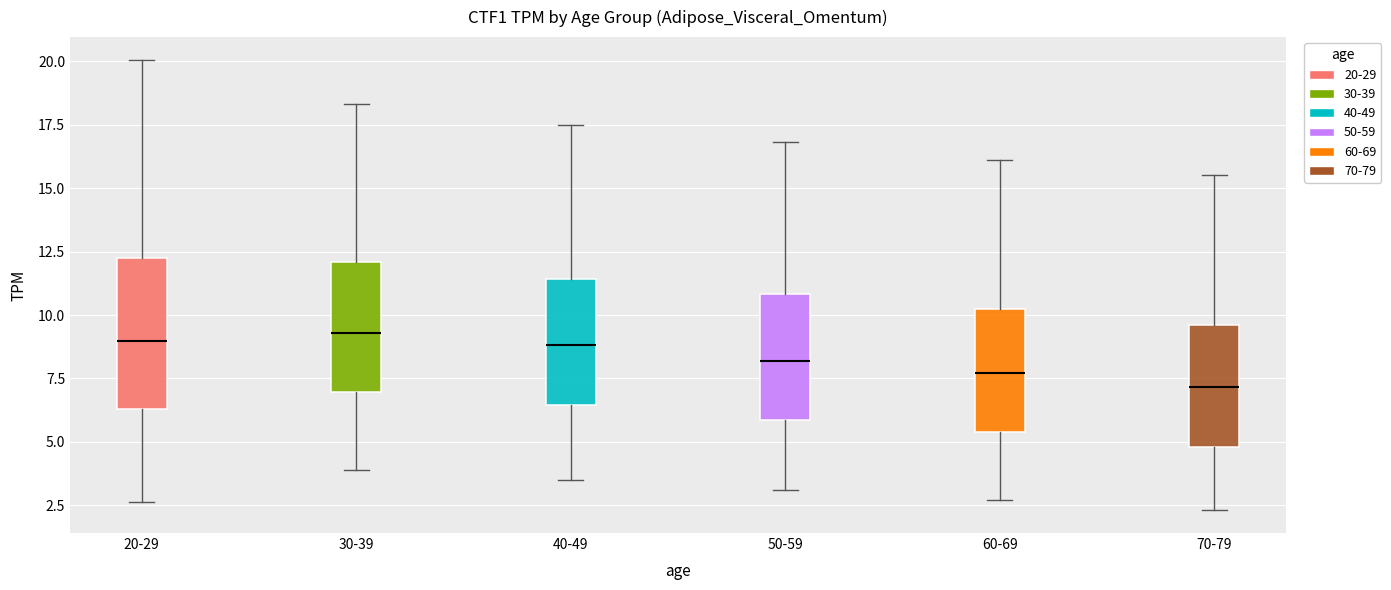

Reading left to right, transcribe this box plot: for each box, give where its median line is, the range the box spans, and where its two whiskers end, as read against the y-axis. The values are not printed on the chart, so give them approximately, as read against the axis.

20-29: median 9.0, box 6.5 to 12.5, whiskers 2.5 to 20.0
30-39: median 9.5, box 7.0 to 12.0, whiskers 4.0 to 18.5
40-49: median 9.0, box 6.5 to 11.5, whiskers 3.5 to 17.5
50-59: median 8.0, box 6.0 to 11.0, whiskers 3.0 to 17.0
60-69: median 7.5, box 5.5 to 10.0, whiskers 2.5 to 16.0
70-79: median 7.0, box 5.0 to 9.5, whiskers 2.5 to 15.5